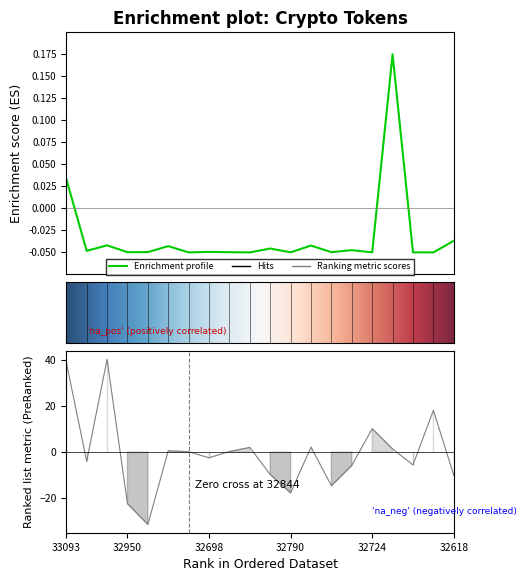

Reading left to right, extract all data points from this chart.

Price: 0.0	-0.0	-0.0	-0.0	-0.0	-0.0	-0.0	-0.0	-0.0	-0.1	-0.0	-0.0	-0.0	-0.0	-0.0	-0.0	0.2	-0.0	-0.0	-0.0
Change 24h: 39.2	-4.0	40.4	-22.4	-31.5	0.6	0.2	-2.4	0.3	2.1	-9.7	-17.7	2.3	-14.6	-5.8	10.3	1.4	-5.6	18.3	-10.0